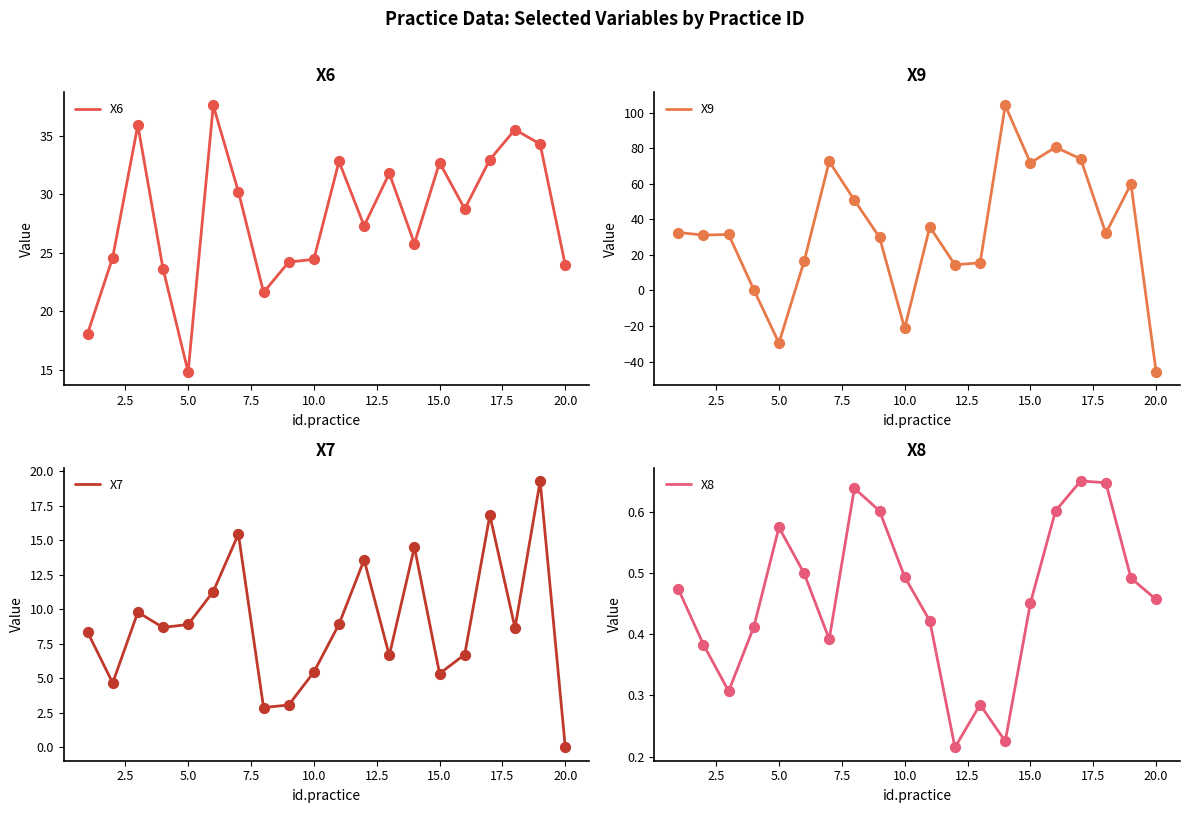

Which series contains the lowest Y value?

X9